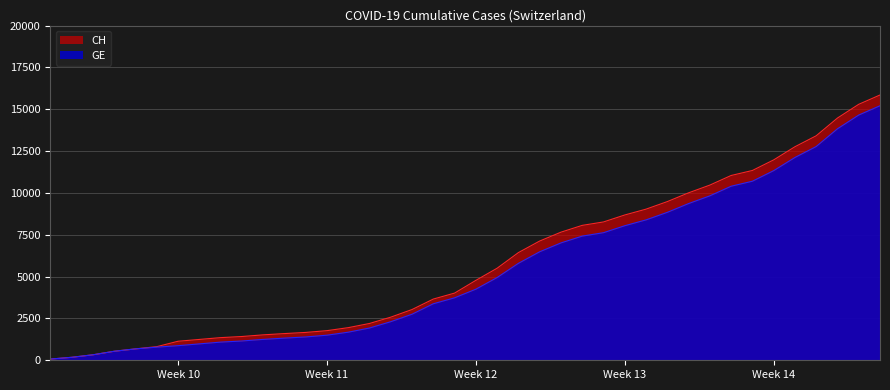

How many lines are shown in the chart?

2